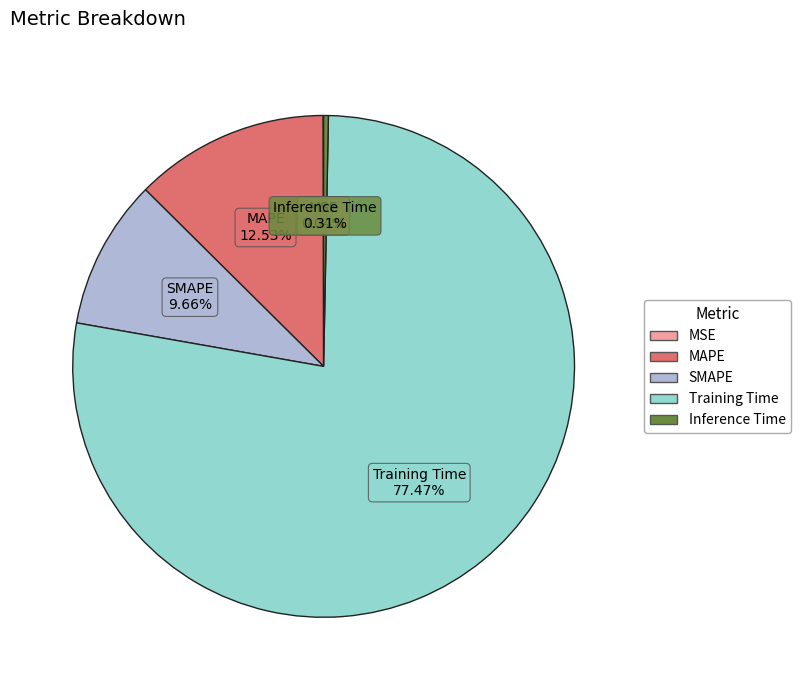

Is the sum of Inference Time and SMAPE greater than half?

No